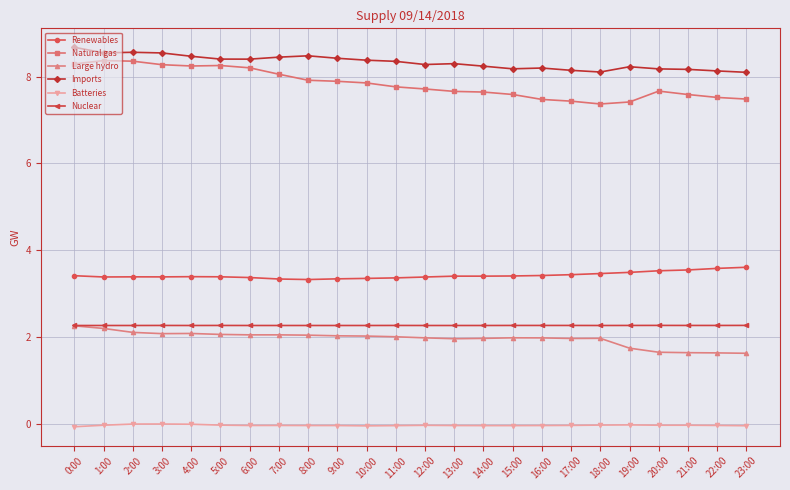

What is the average value of the Renewables series?

3.4